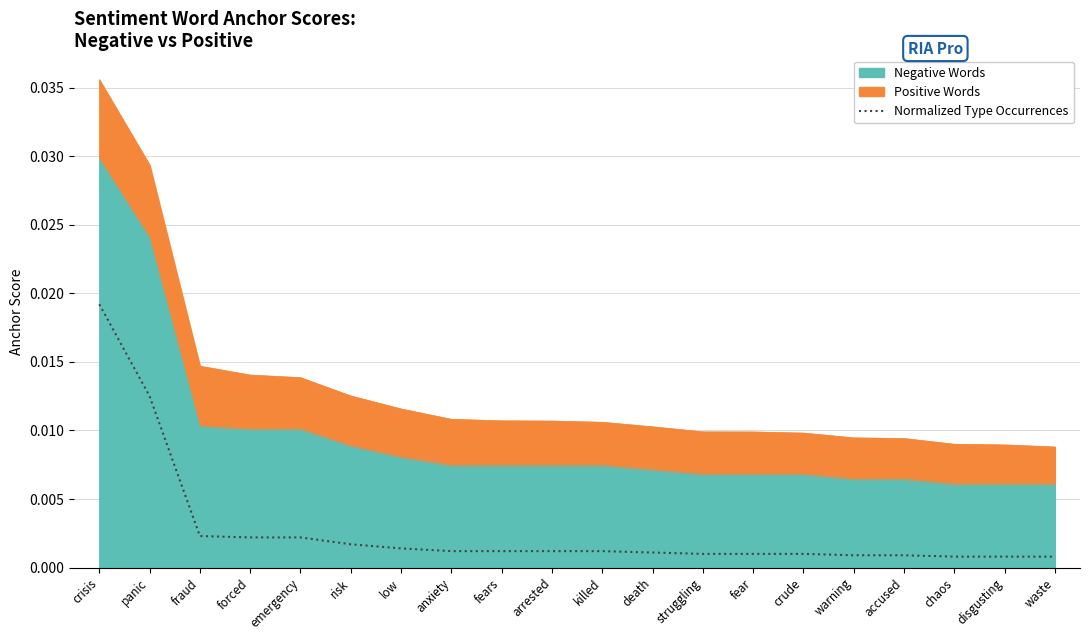

Rank the categories by value from lowest to highest.

chaos, disgusting, waste, warning, accused, struggling, fear, crude, death, anxiety, fears, arrested, killed, low, risk, forced, emergency, fraud, panic, crisis